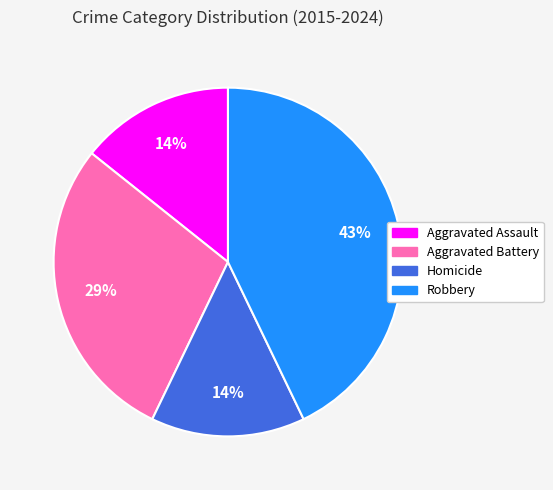

What is the largest slice in the pie chart?

Robbery